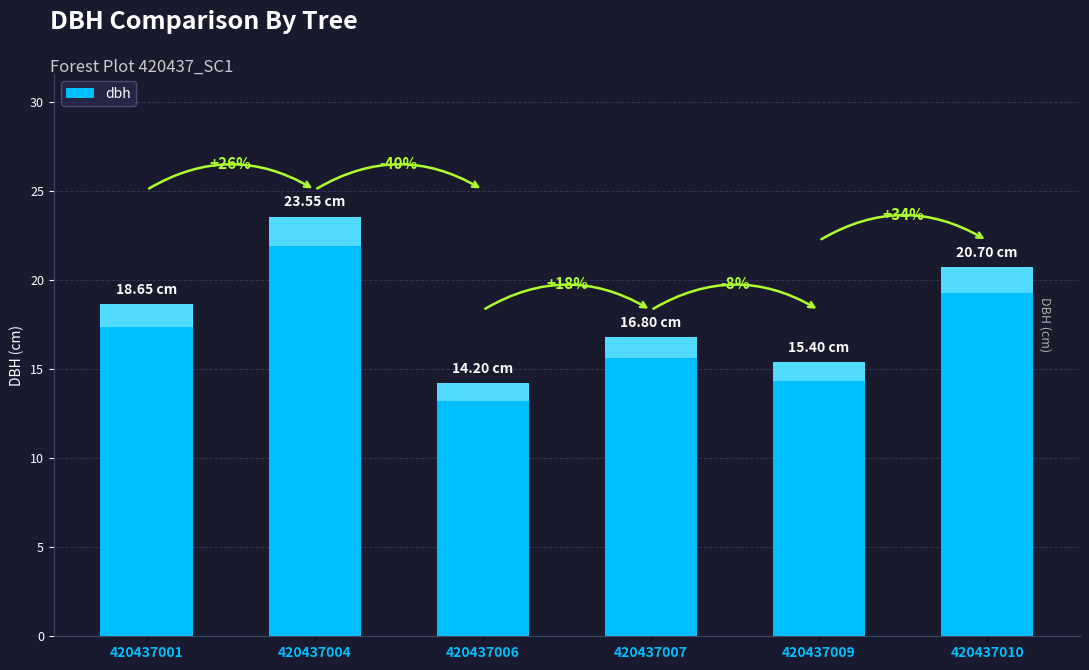

Count the number of data series in this chart.

1